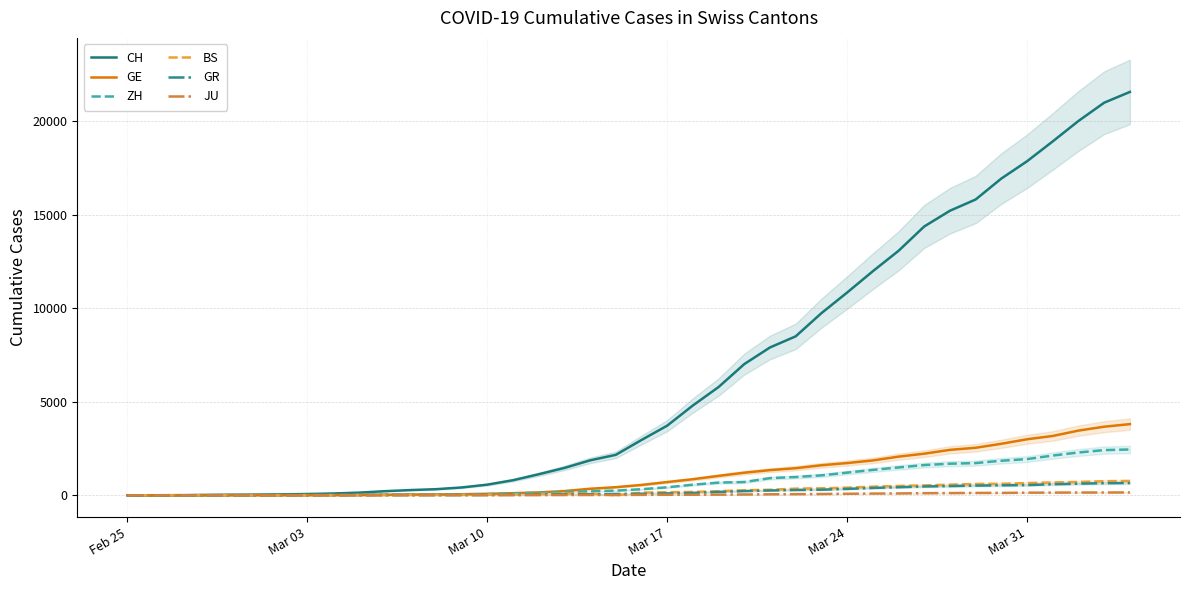

Reading left to right, extract all data points from this chart.

CH: 0	4	8	20	30	36	50	69	97	142	219	280	327	419	570	807	1125	1463	1869	2164	2958	3726	4805	5792	7019	7909	8503	9742	10845	11985	13076	14379	15220	15822	16942	17867	18930	20022	20998	21574
GE: 0	1	1	5	9	10	11	14	16	20	30	43	45	60	80	114	155	227	350	434	555	709	861	1039	1209	1347	1450	1607	1724	1865	2068	2226	2431	2542	2756	2998	3174	3461	3669	3807
ZH: 0	0	2	2	6	7	10	13	15	23	29	34	40	49	62	101	140	163	218	250	326	429	568	679	711	919	978	1067	1213	1358	1490	1617	1691	1723	1849	1937	2126	2290	2418	2451
BS: 0	0	1	1	1	1	1	3	3	8	15	21	24	28	33	49	73	92	100	0	143	164	181	220	270	297	356	374	410	462	501	530	569	605	617	653	687	714	754	767
GR: 0	2	2	6	6	6	9	9	12	14	16	17	18	18	22	31	43	53	56	71	84	101	128	182	226	258	284	300	343	393	433	474	495	519	535	547	592	622	649	657
JU: 0	0	1	1	1	1	1	2	2	4	4	5	5	7	7	7	12	17	18	19	25	29	32	36	44	54	61	69	82	92	100	114	119	127	128	140	145	149	149	154